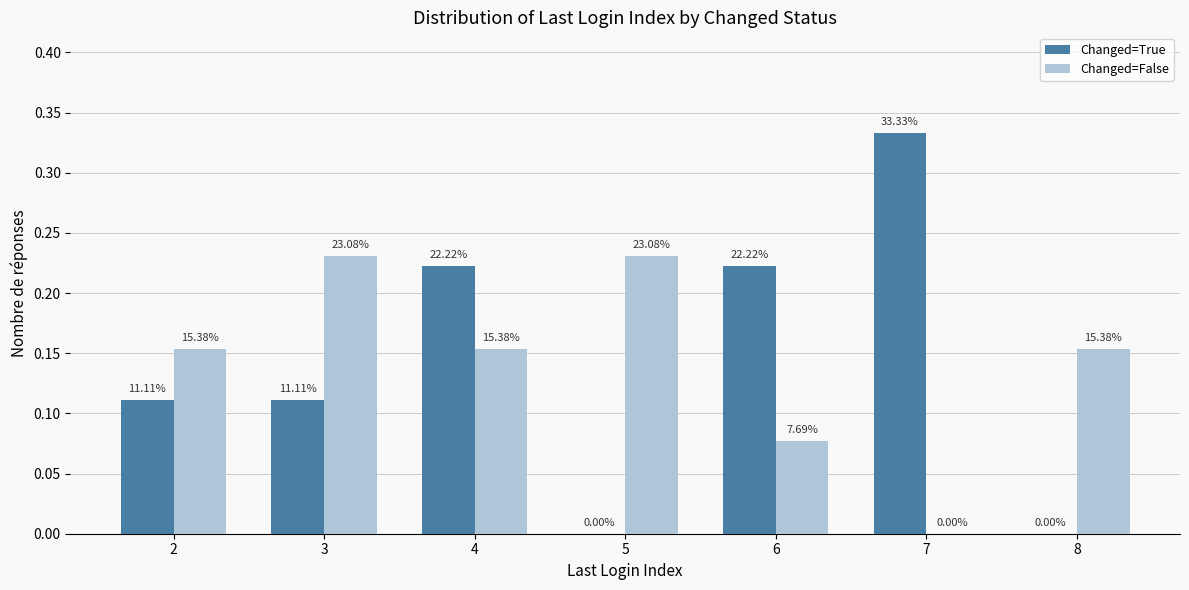

Reading left to right, what are all the values shown in this chart?

Changed=True: 0.1	0.1	0.2	0.0	0.2	0.3	0.0
Changed=False: 0.2	0.2	0.2	0.2	0.1	0.0	0.2